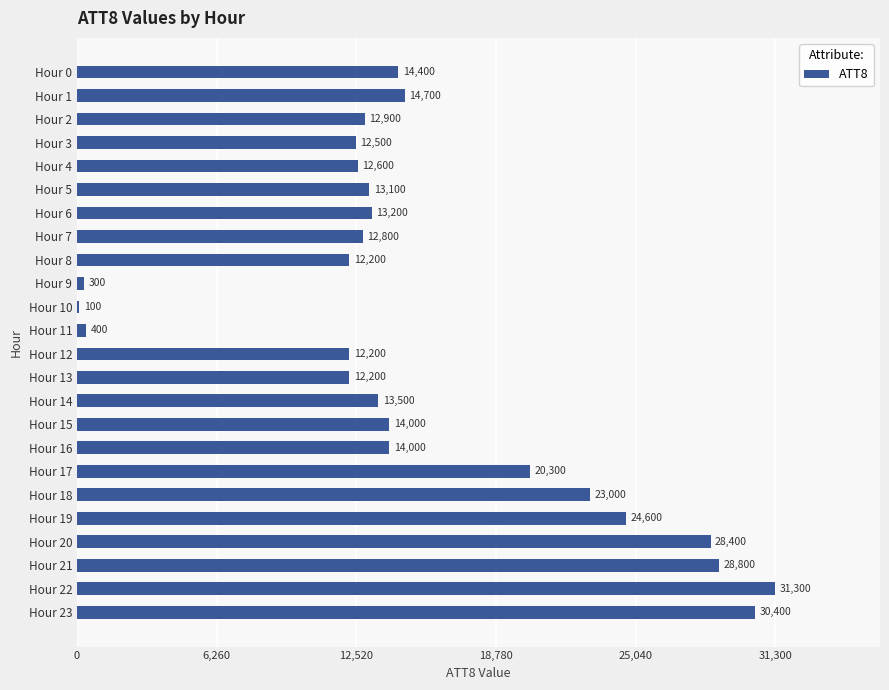

Between Hour 14 and Hour 6, which is larger?

Hour 14